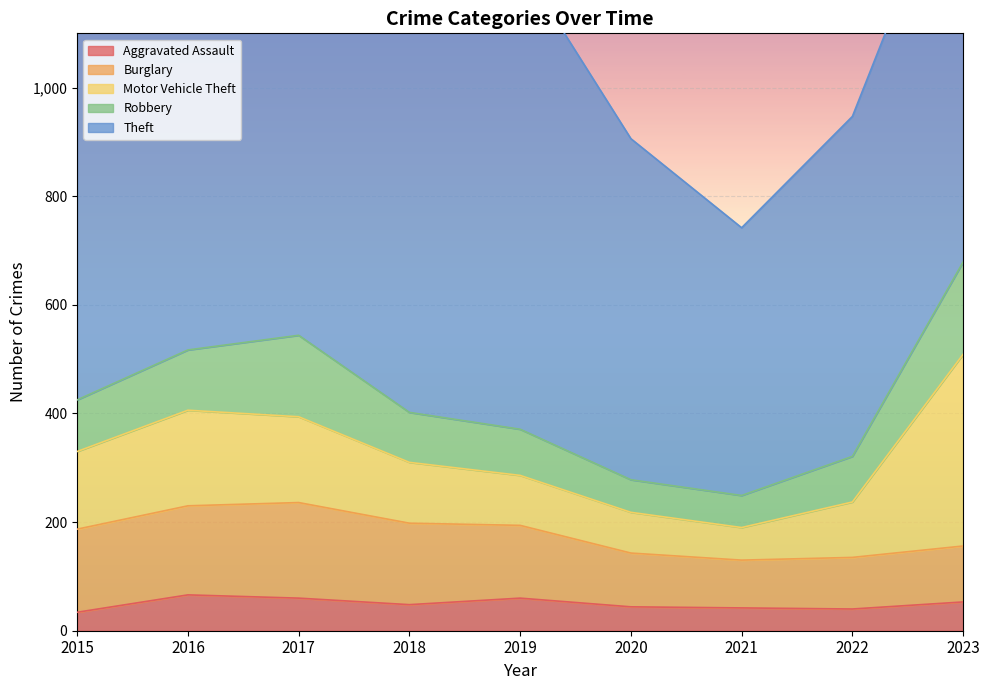

Count the number of categories in the chart.

9